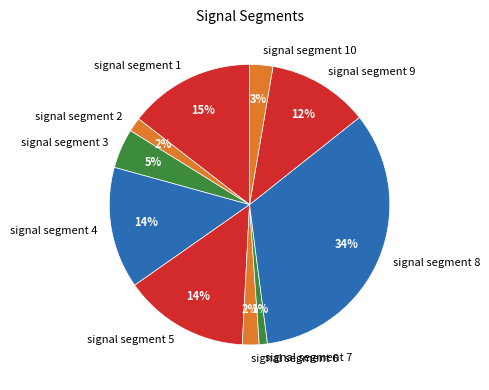

Does signal segment 3 represent more than half of the total?

No